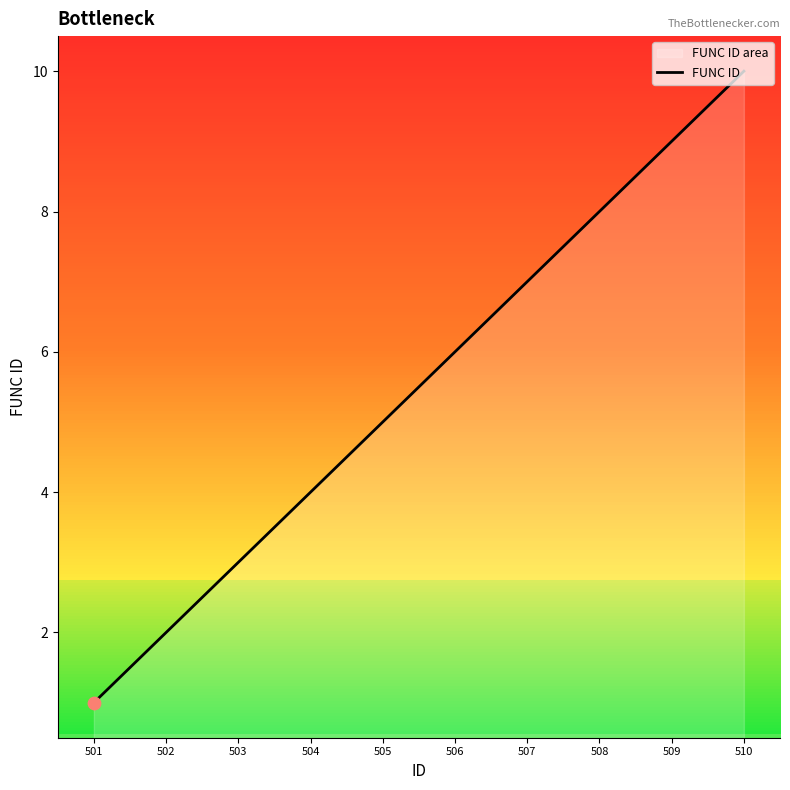

What is the ratio of the value at 509 to the value at 508?

1.1